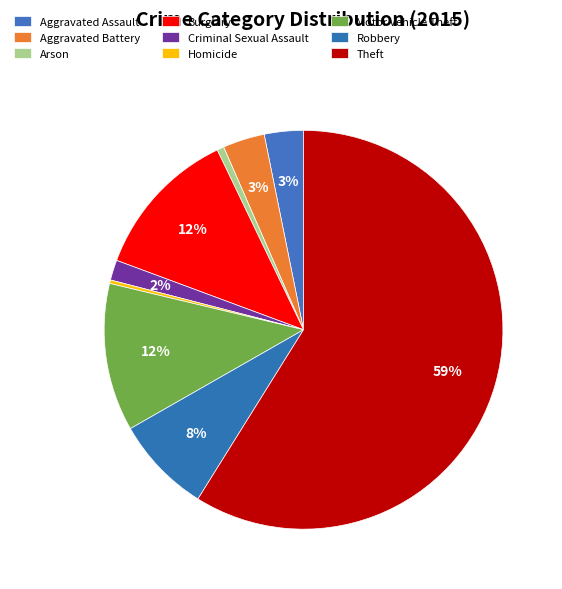

What percentage do Aggravated Battery and Homicide together represent?

3.7%